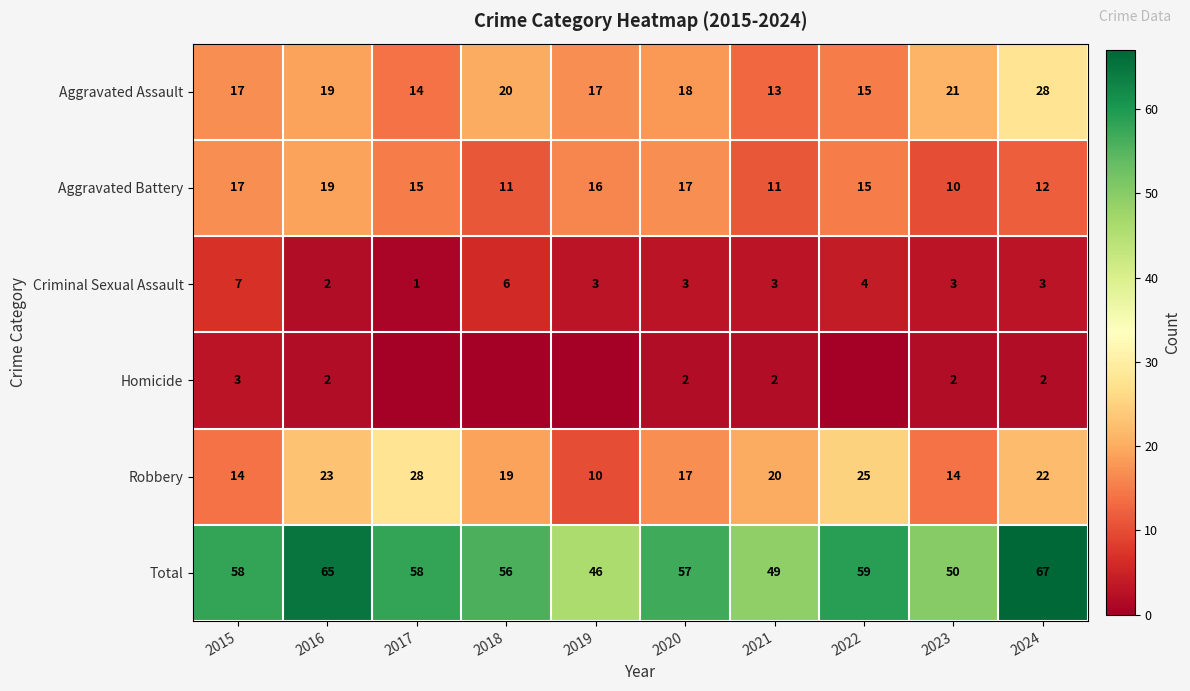

Rank the series at 2024 from highest to lowest value.

Total, Aggravated Assault, Robbery, Aggravated Battery, Criminal Sexual Assault, Homicide